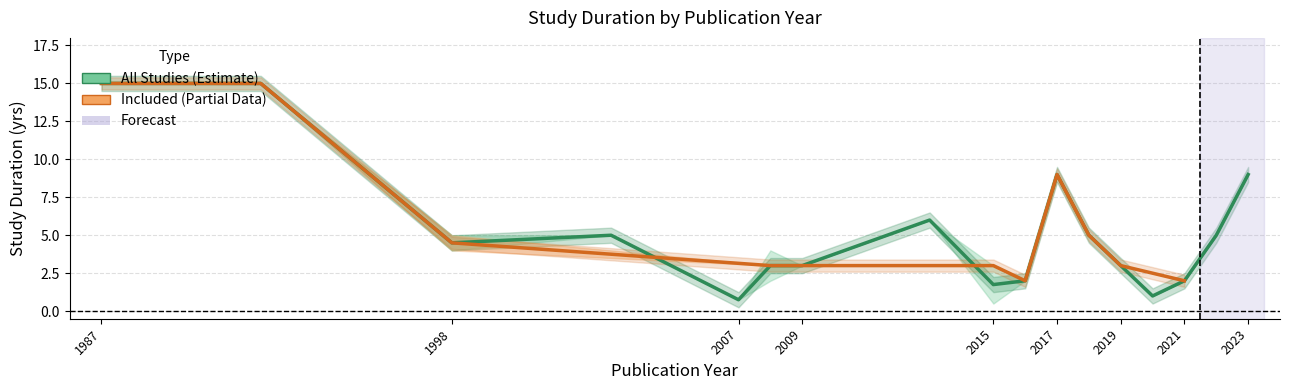

How many lines are shown in the chart?

2